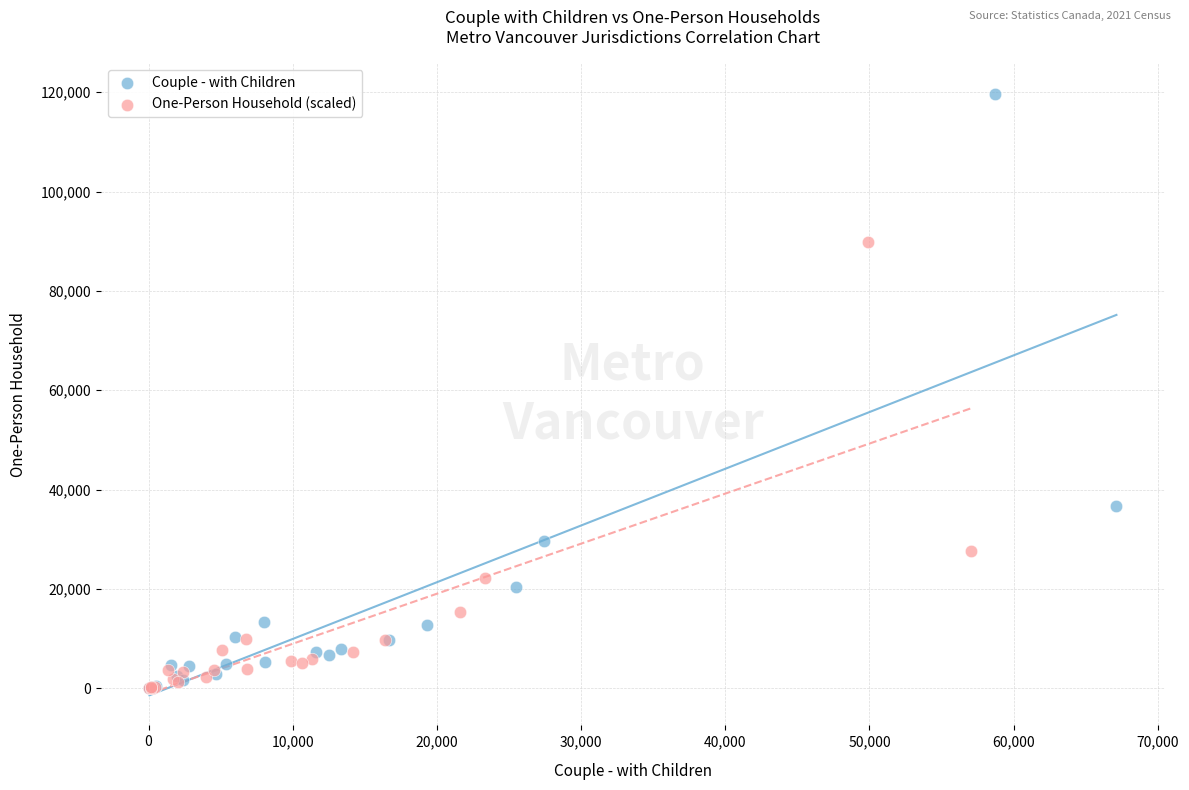

What are all the series names shown in the legend?

Couple - with Children, One-Person Household (scaled)